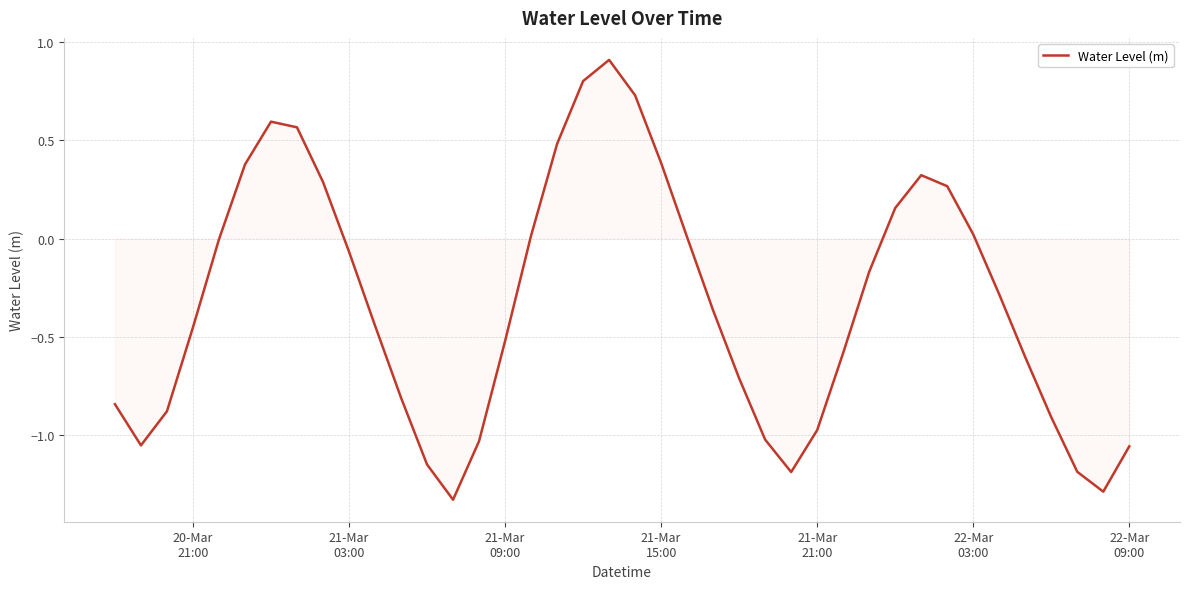

How many lines are shown in the chart?

1